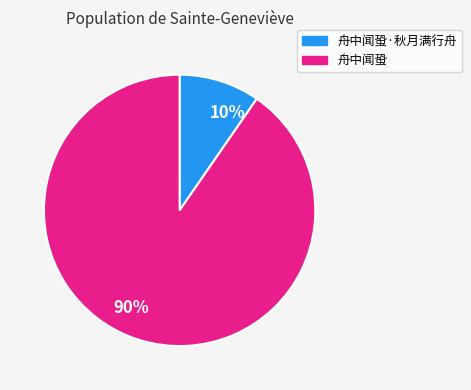

Is it true that 90% is 82% of the pie?

False